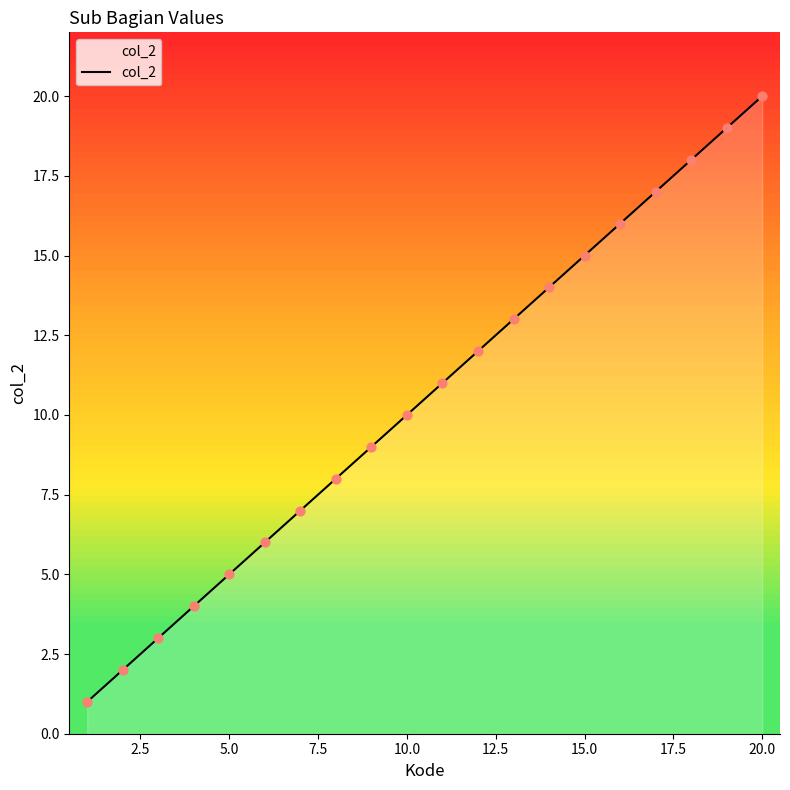

What is the greatest value displayed?

20